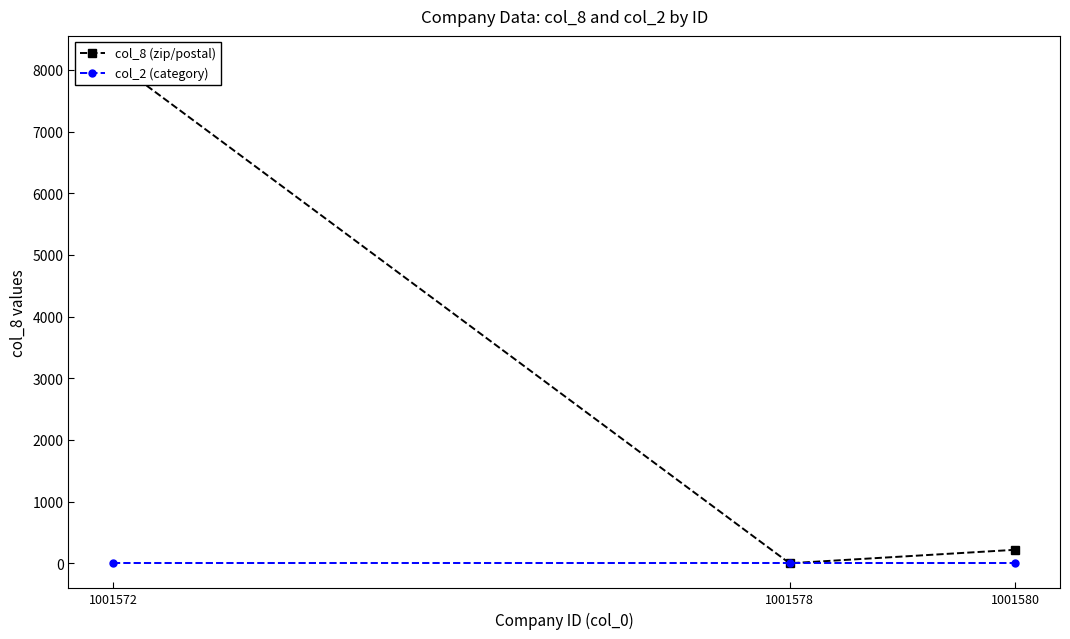

What is the value of the col_2 (category) point at the 2nd from the left?

4